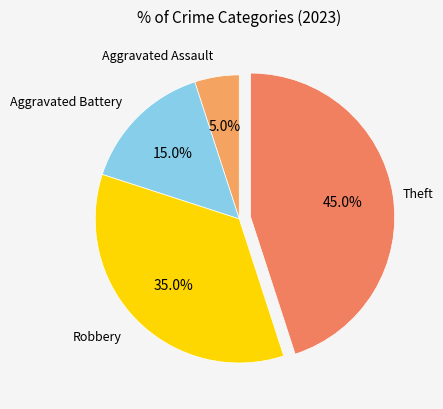

How many slices are in this pie chart?

4